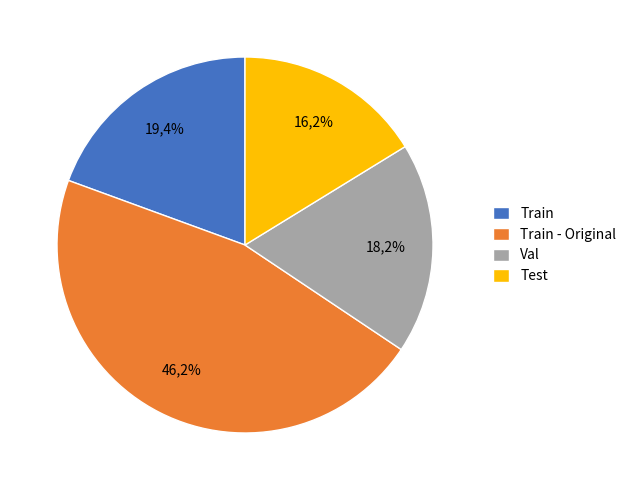

Does Train - Original account for over 50% of the chart?

No